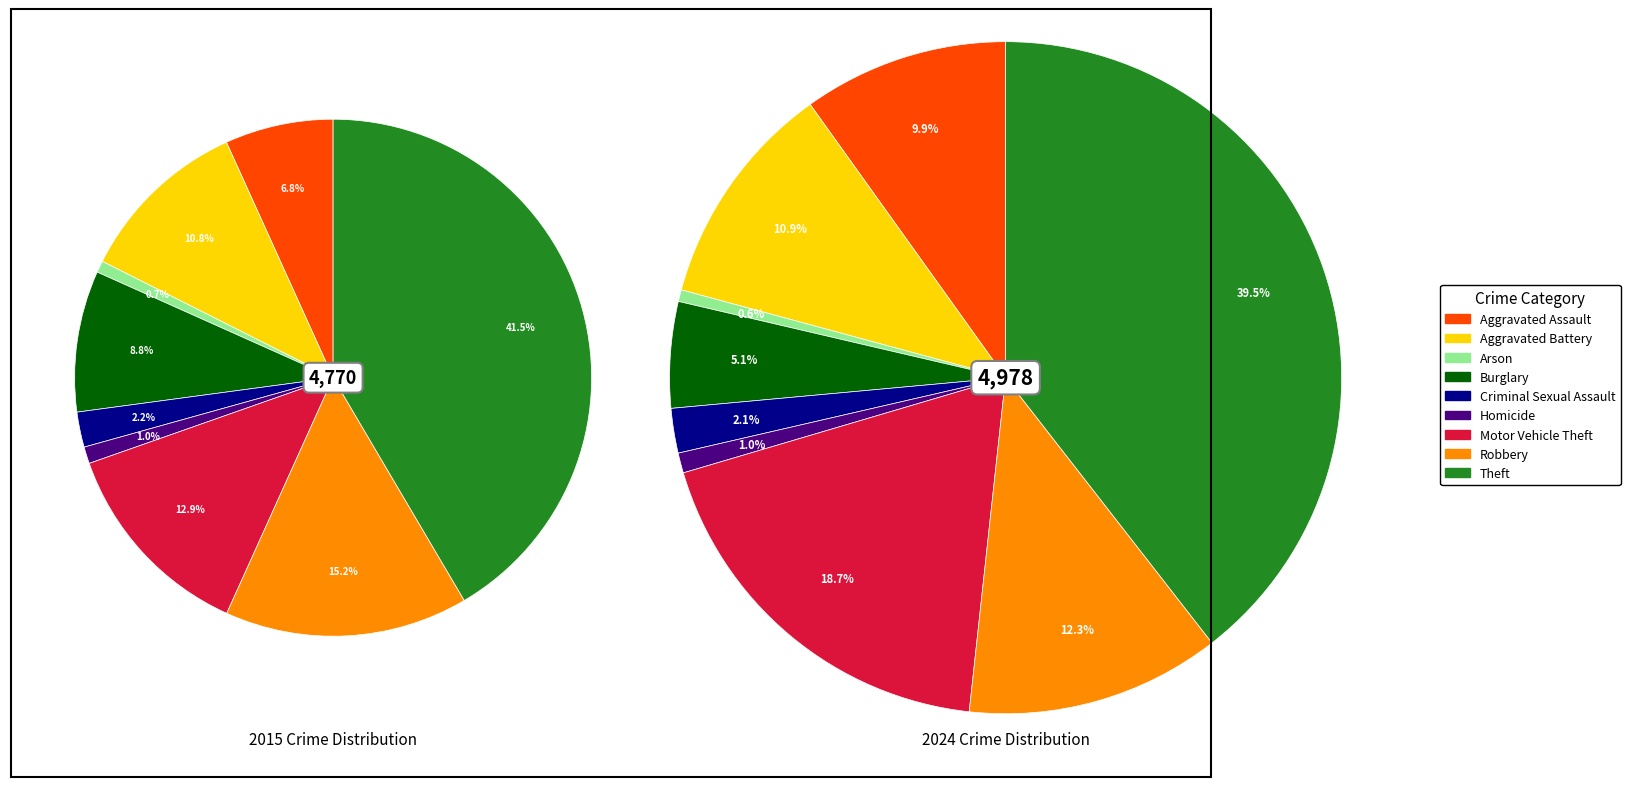

Count the number of slices in the pie.

9